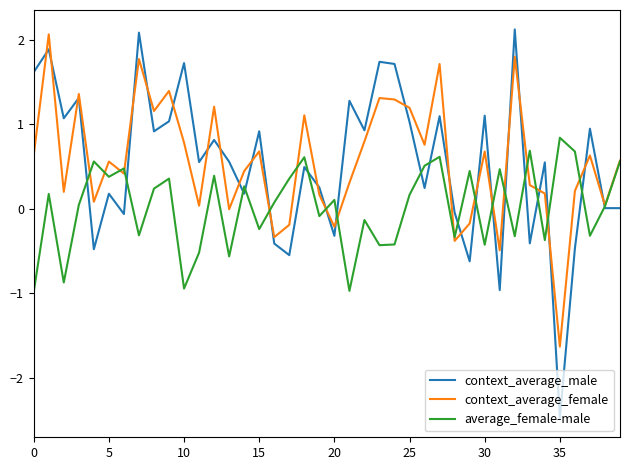

Which series has the largest range (max minus min)?

context_average_male